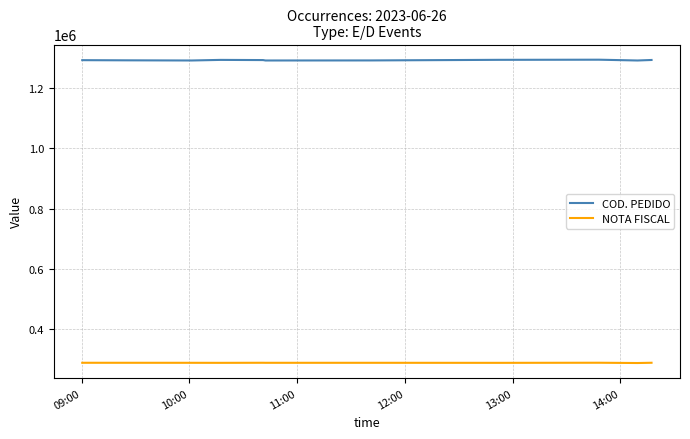

Which series has the largest total across all categories?

COD. PEDIDO